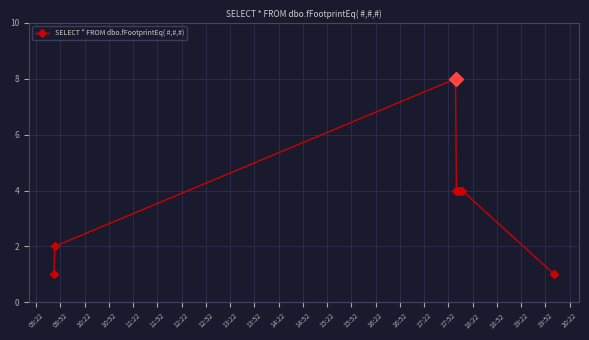

What is the value of the 3rd point from the left?

8